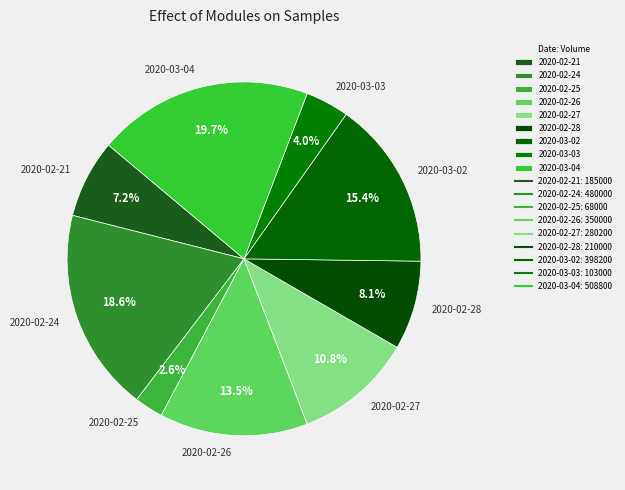

How many segments does this pie chart have?

9